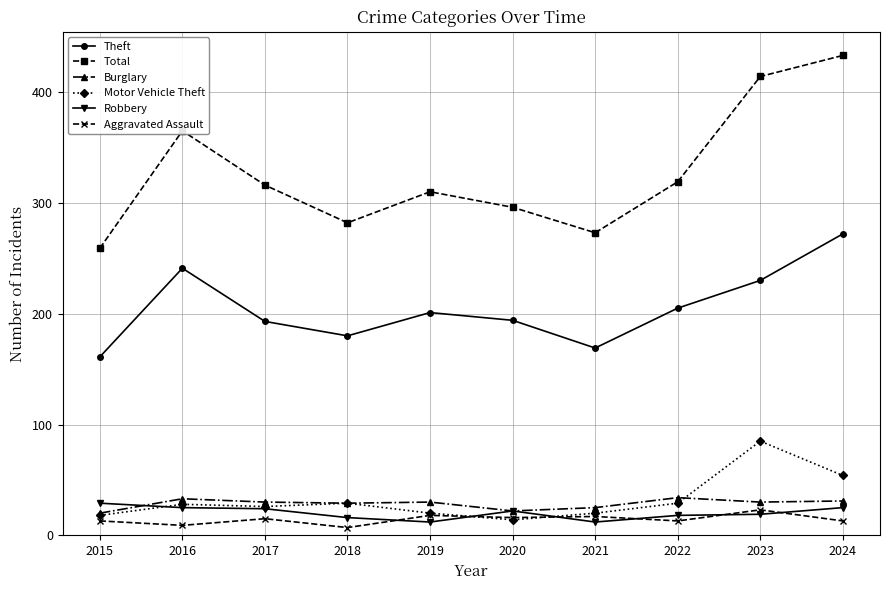

Where is the first local maximum for Theft?

2016